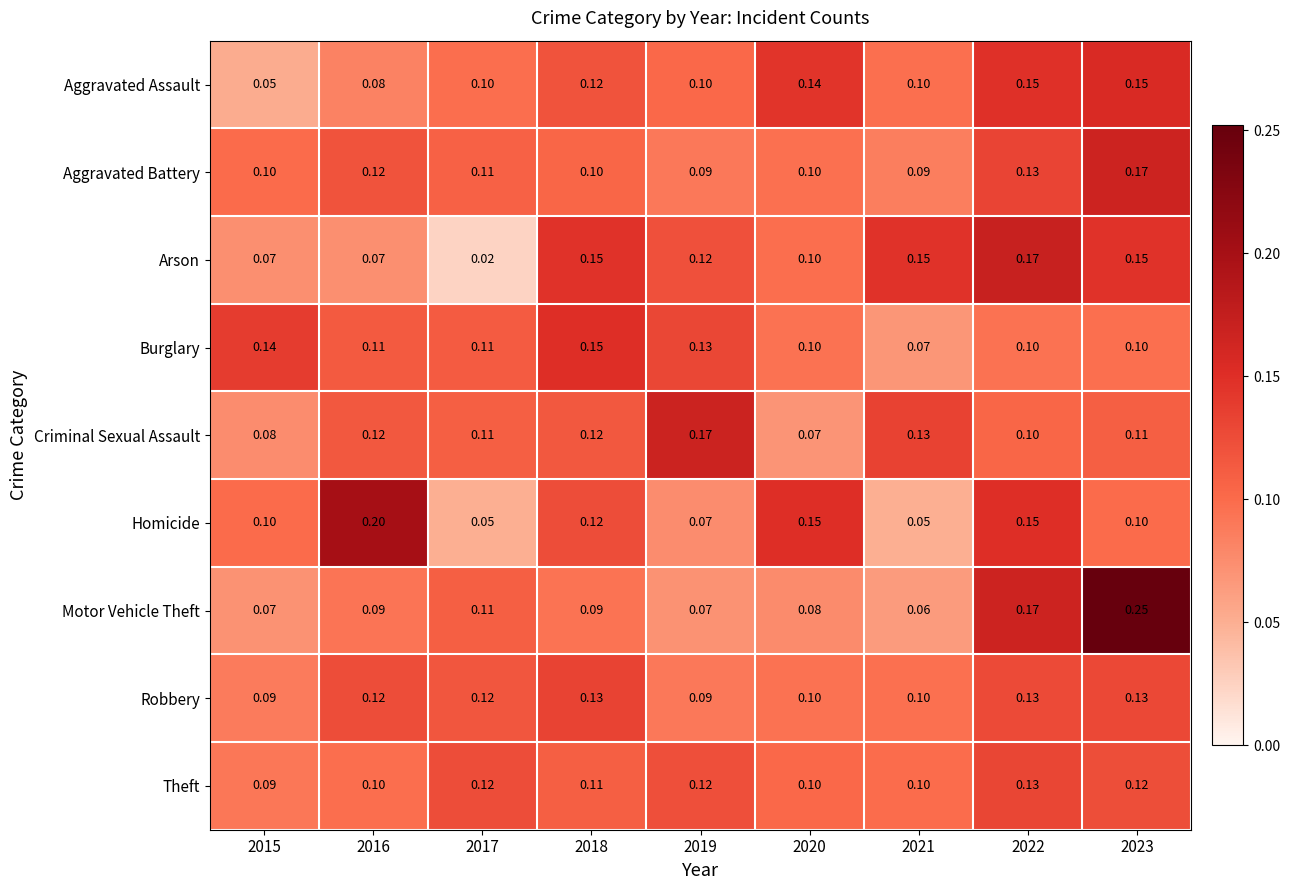

Which series changed the most between 2017 and 2022?

Arson